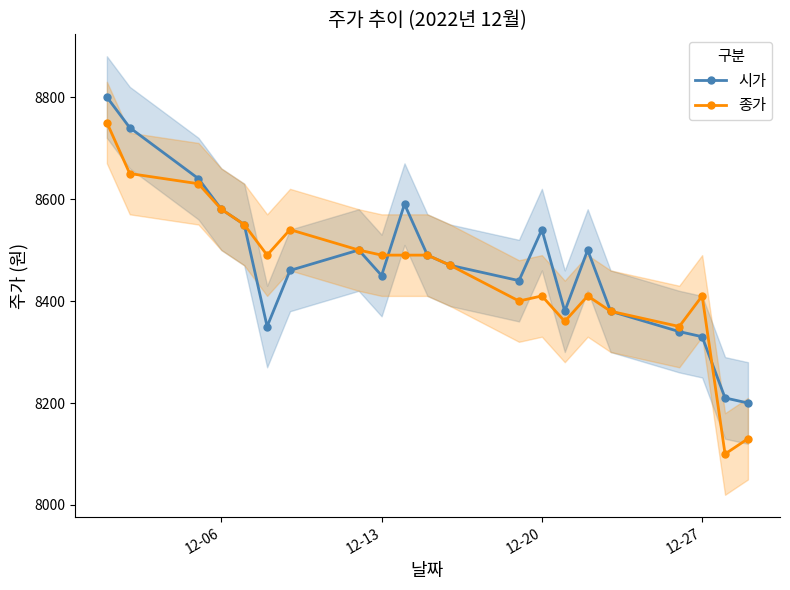

How many lines are shown in the chart?

2